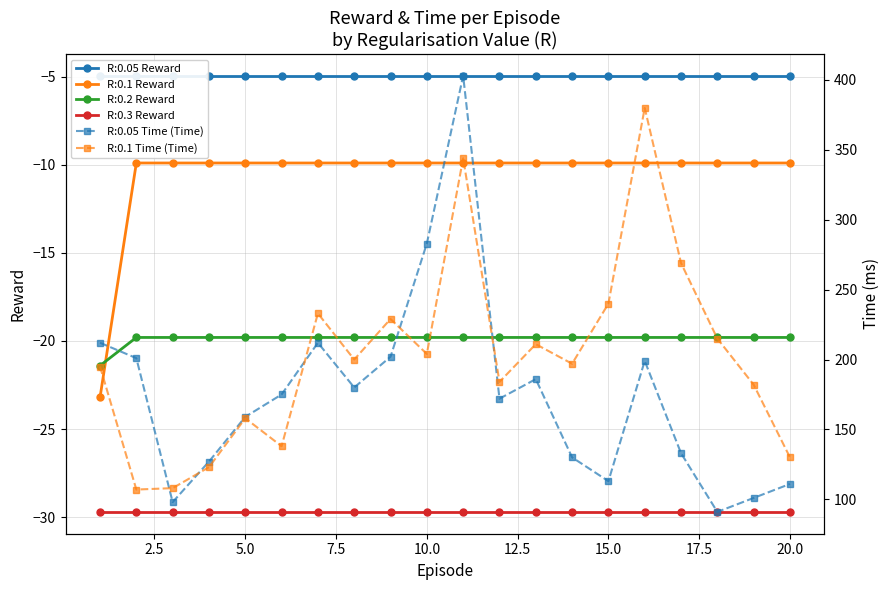

True or false: R:0.05 Time has more than 2 points higher than both neighbors.

True